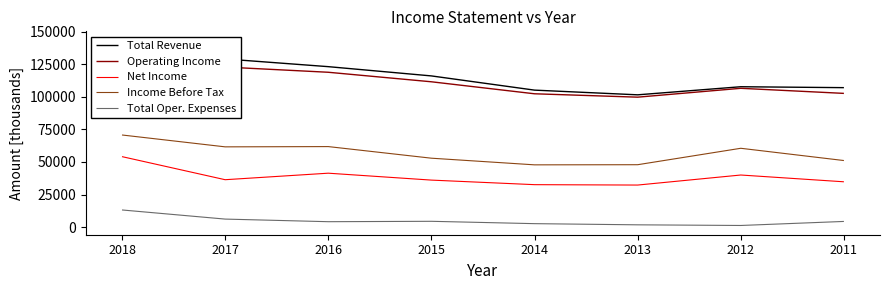

Is the value of Net Income at 2013 greater than the value of Total Revenue at 2012?

No